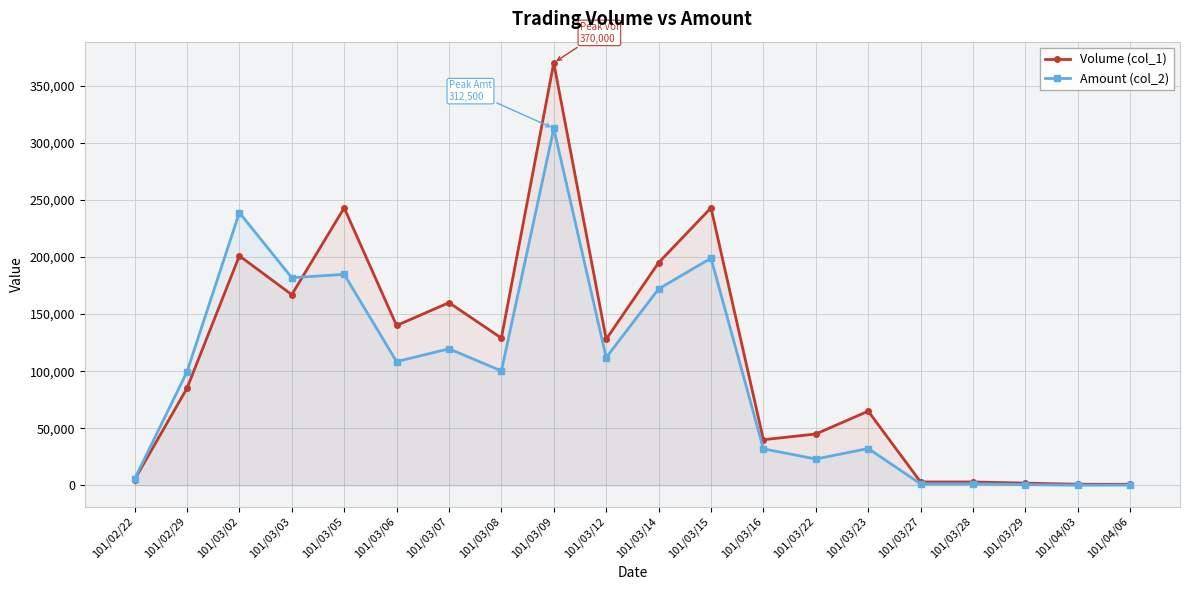

What is the label of the 20th point from the left?

101/04/06